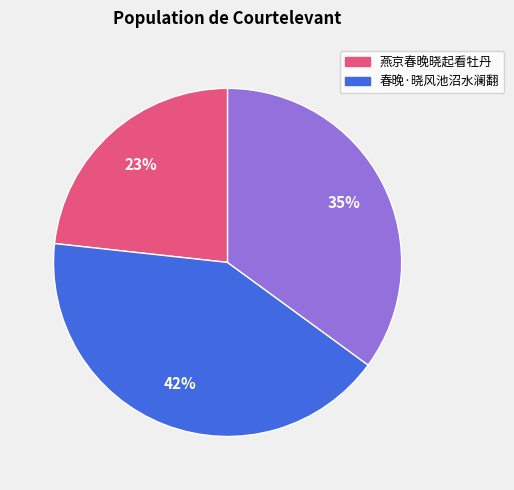

Is there any slice that represents more than half of the pie?

No